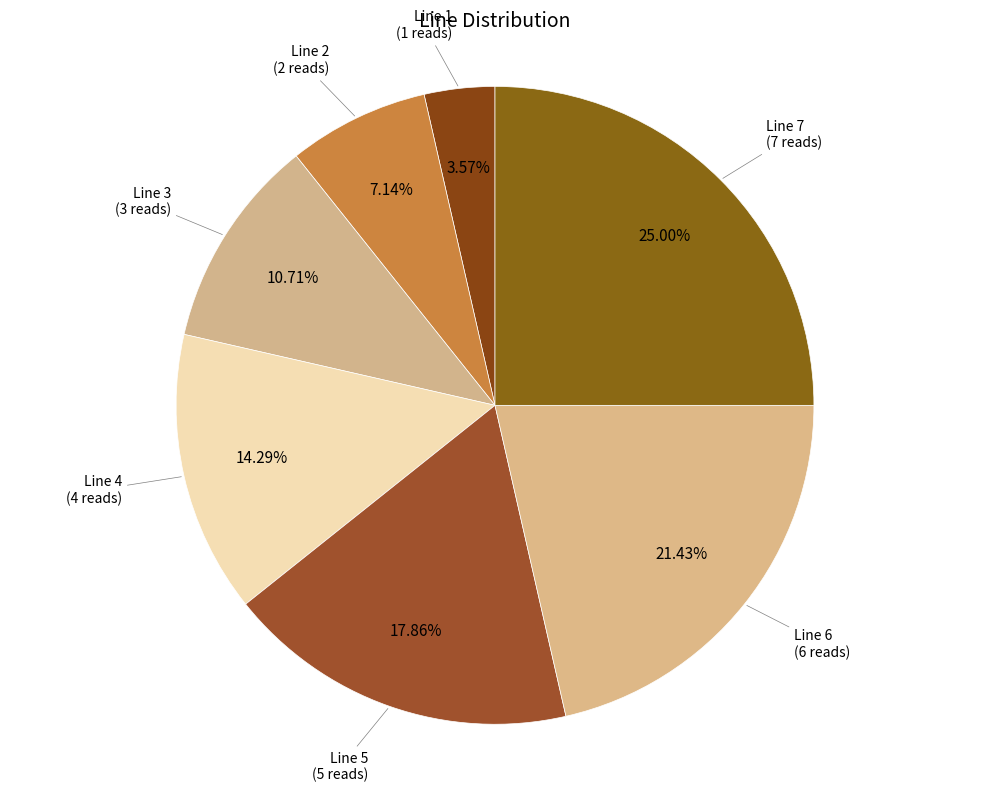

To the nearest percent, what percentage of the pie is Line 3?

11%